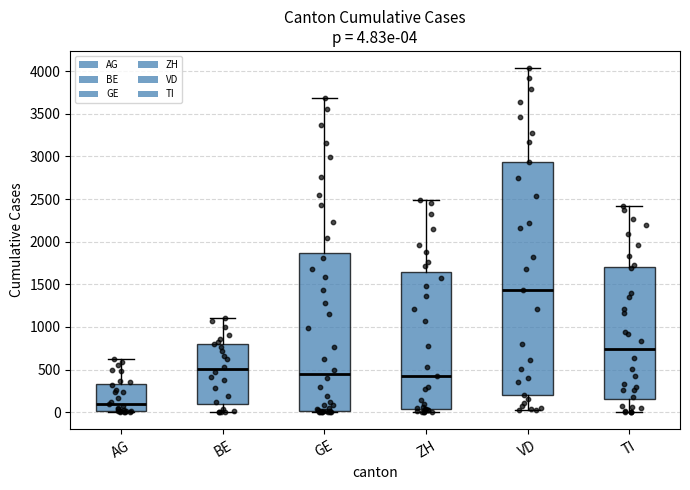

Comparing the boxes themselves (not the whiskers), which one is the tallest?

VD